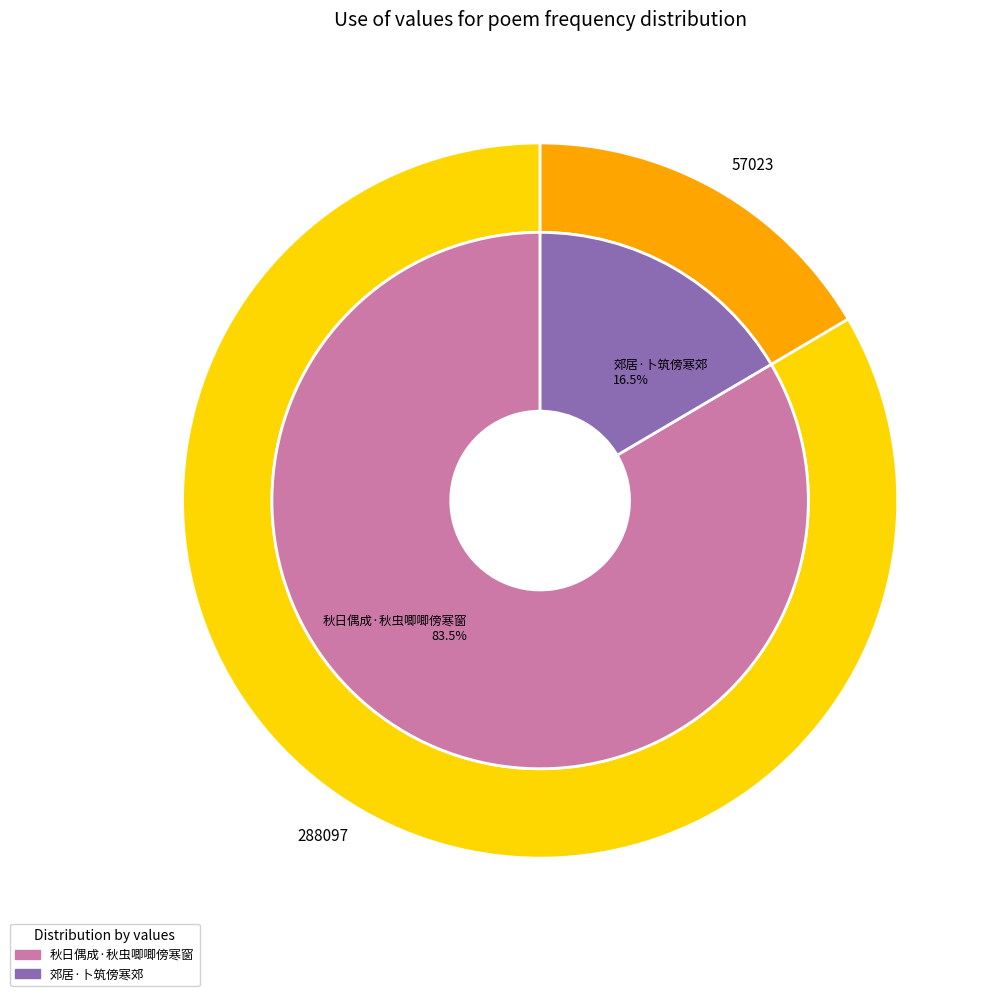

Is it true that 秋日偶成·秋虫唧唧傍寒窗 is 83% of the pie?

True